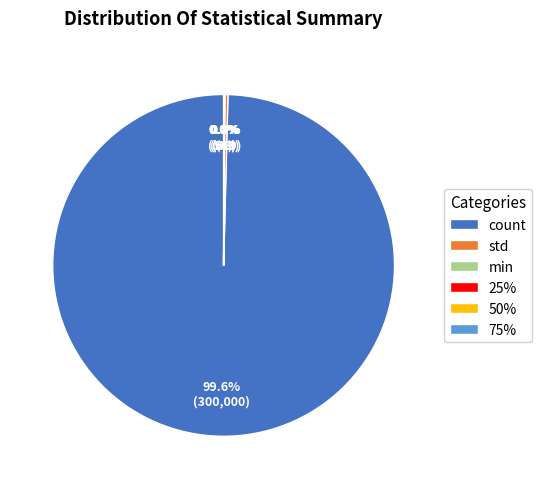

To the nearest percent, what is the average slice percentage?

17%